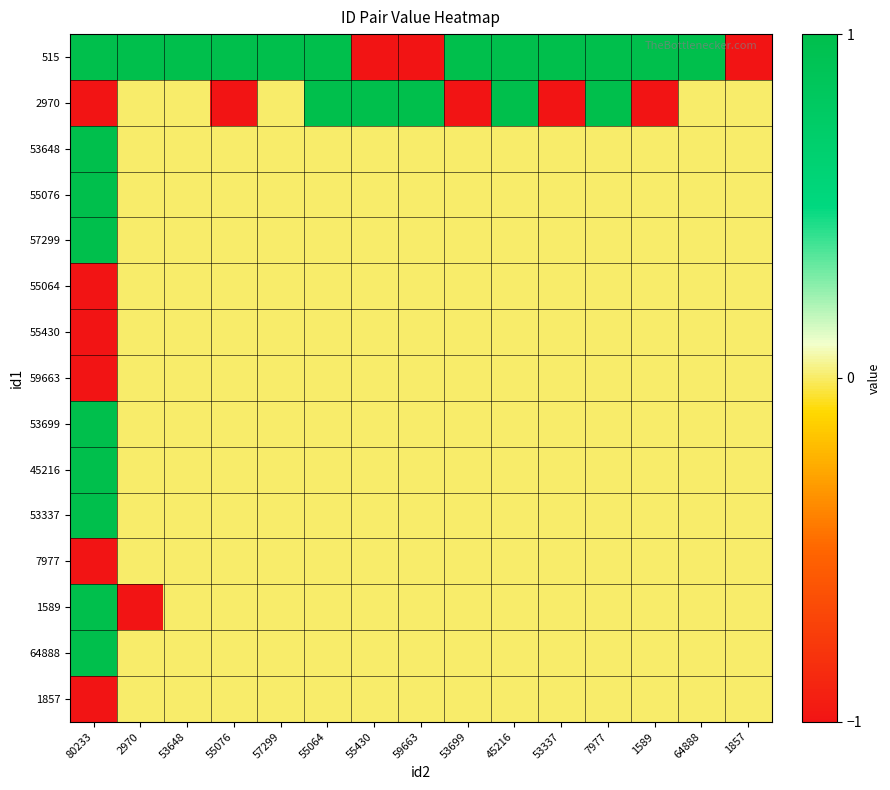

What is the spread (max minus min) of values at 53648?

1